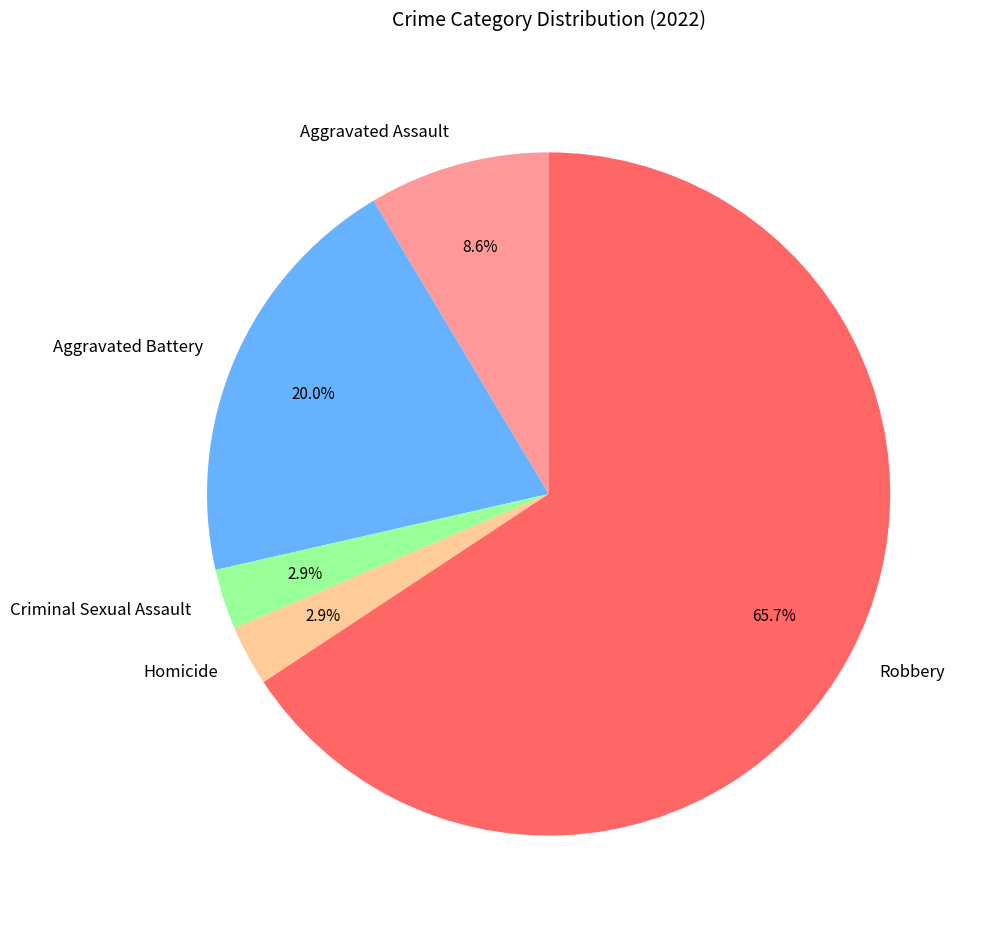

True or false: Robbery accounts for 66% of the total.

True